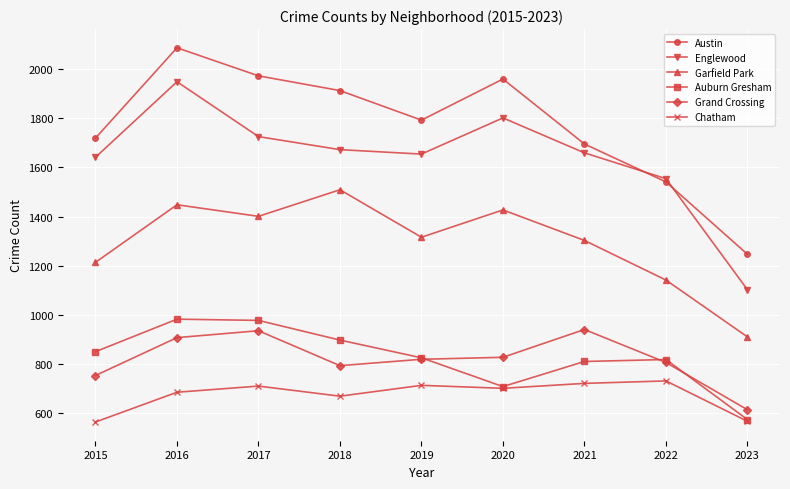

In Grand Crossing, how many points are lower than both neighbors (excluding endpoints)?

1